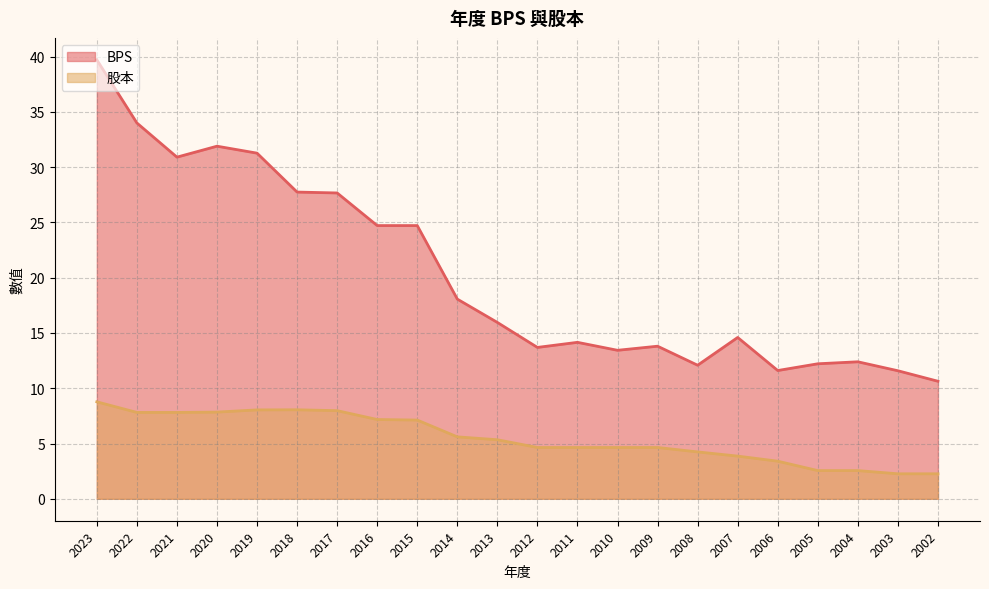

True or false: BPS and 股本 cross at least once.

False